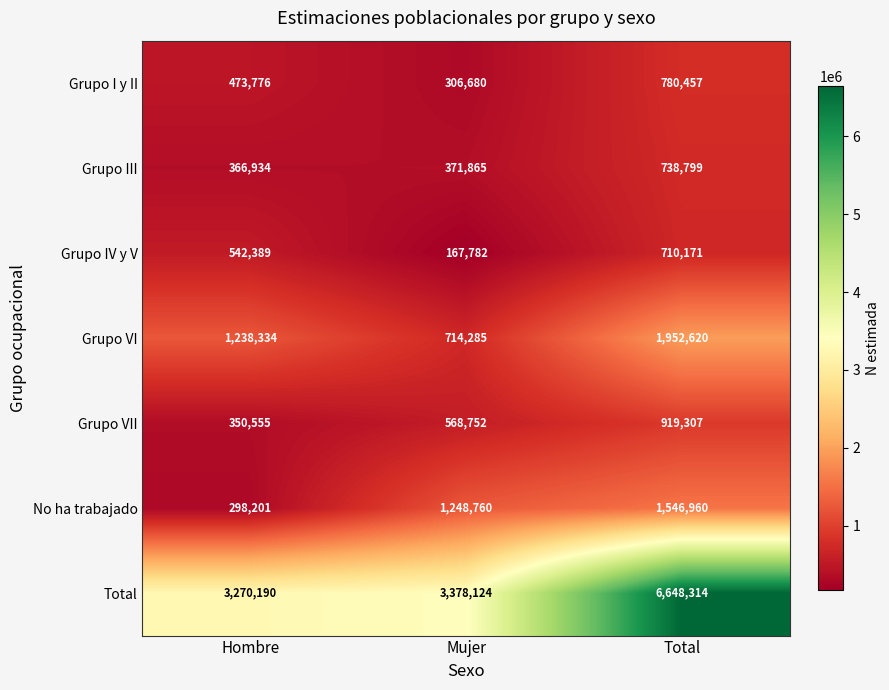

Which series has the largest range (max minus min)?

Total